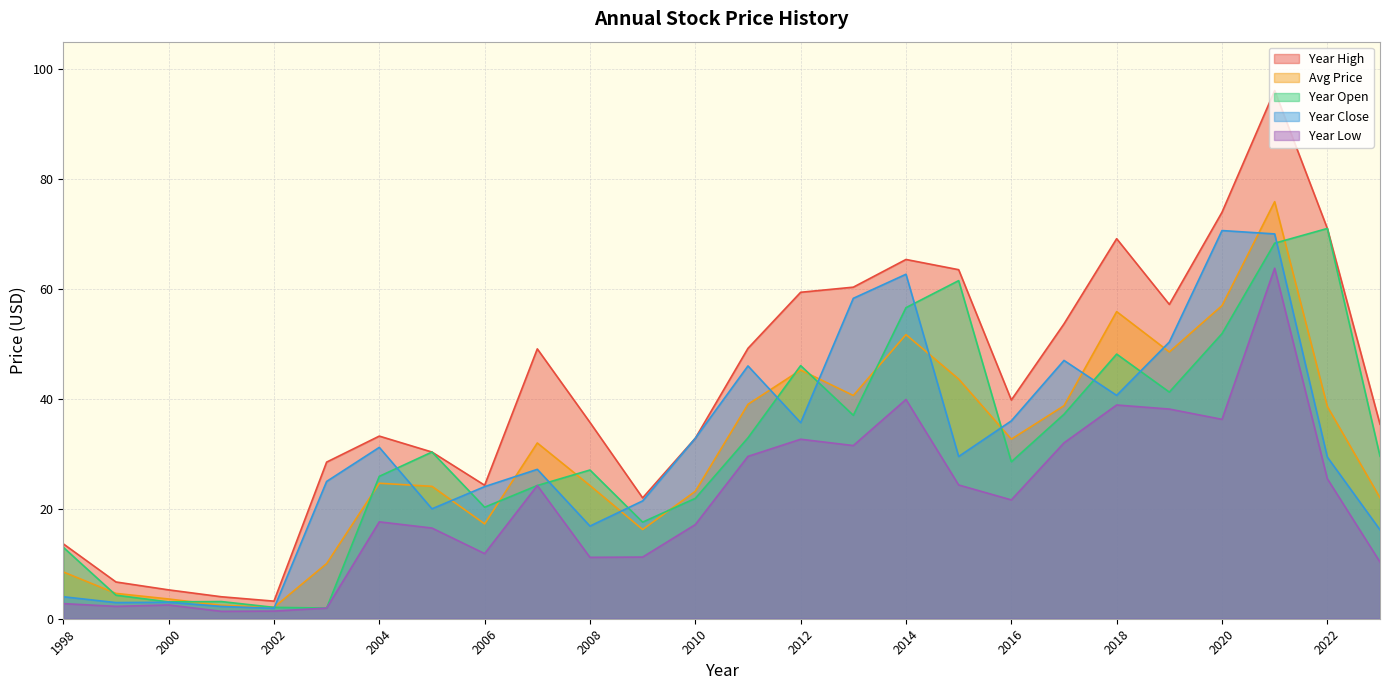

At which category is the sum across all series the highest?

2021